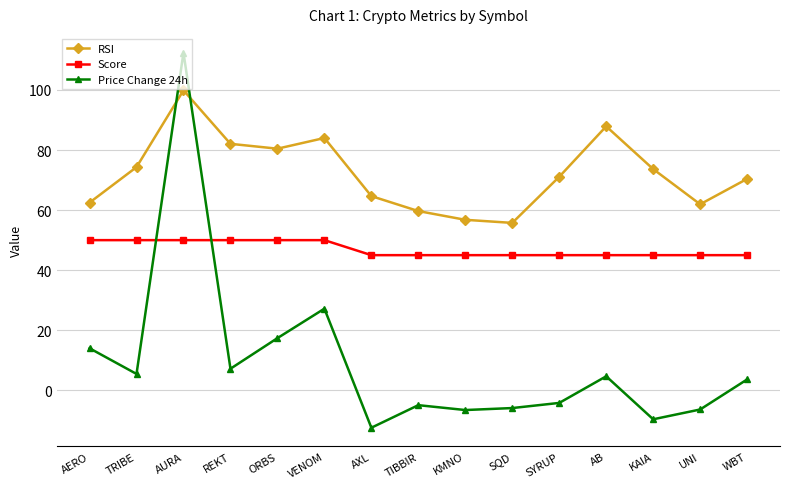

Is the value of RSI at KAIA greater than the value of Price Change 24h at KMNO?

Yes